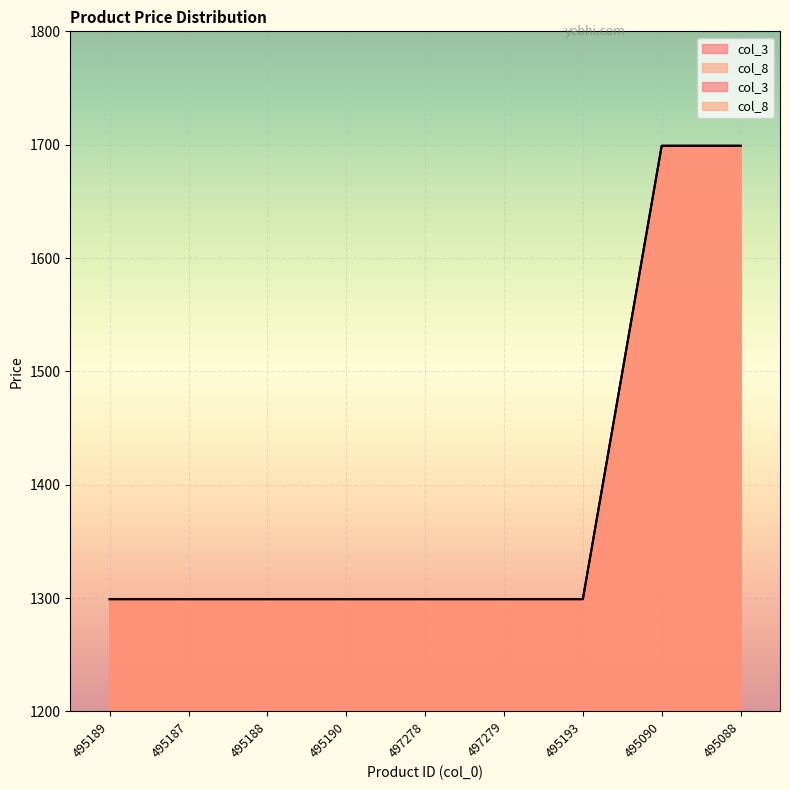

What is the total value across all series at 495193?

2598